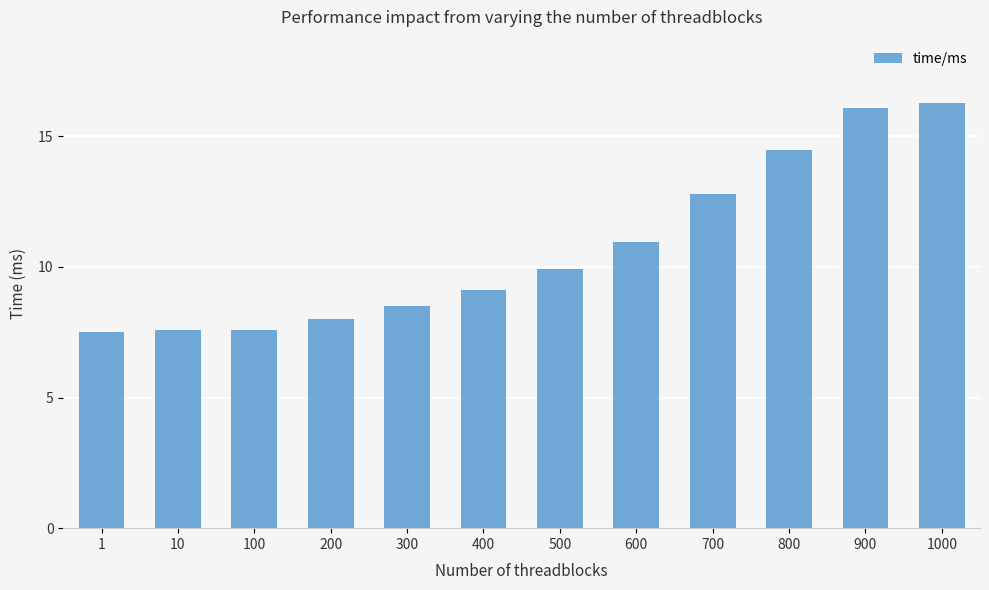

Reading left to right, list all the values displayed in this chart.

1=7.5	10=7.6	100=7.6	200=8.0	300=8.5	400=9.1	500=9.9	600=11.0	700=12.8	800=14.5	900=16.1	1000=16.3